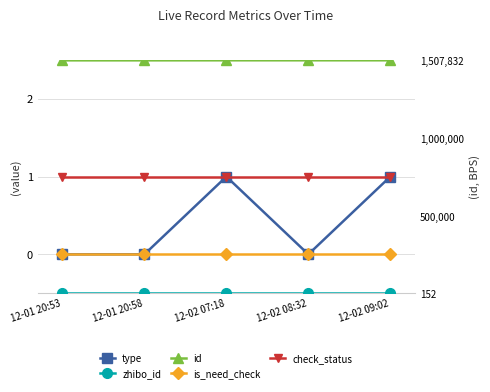

True or false: is_need_check has more than 2 interior local peaks.

False